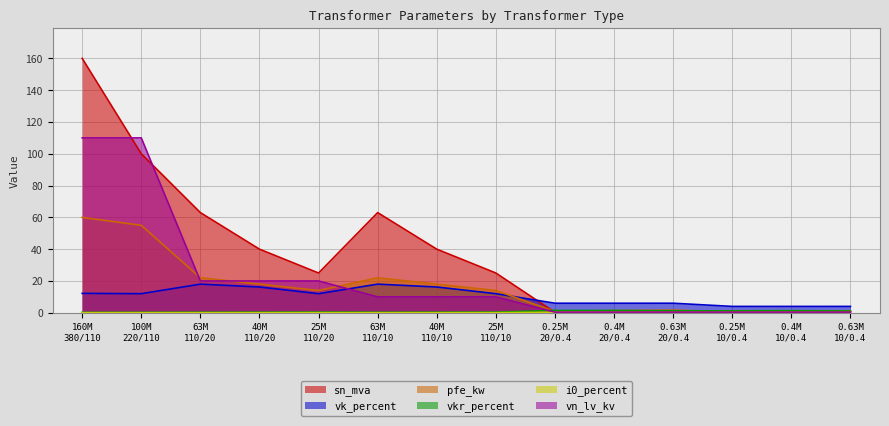

In sn_mva, how many points are lower than both neighbors (excluding endpoints)?

3